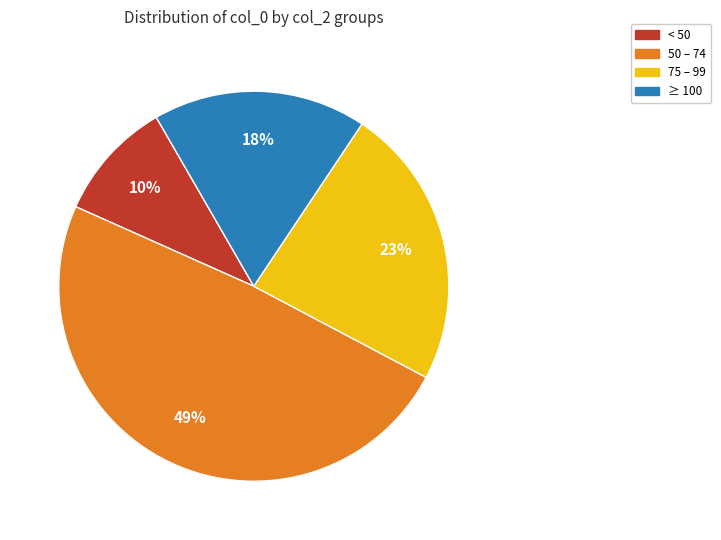

Is 50 – 74 the majority of the pie?

No